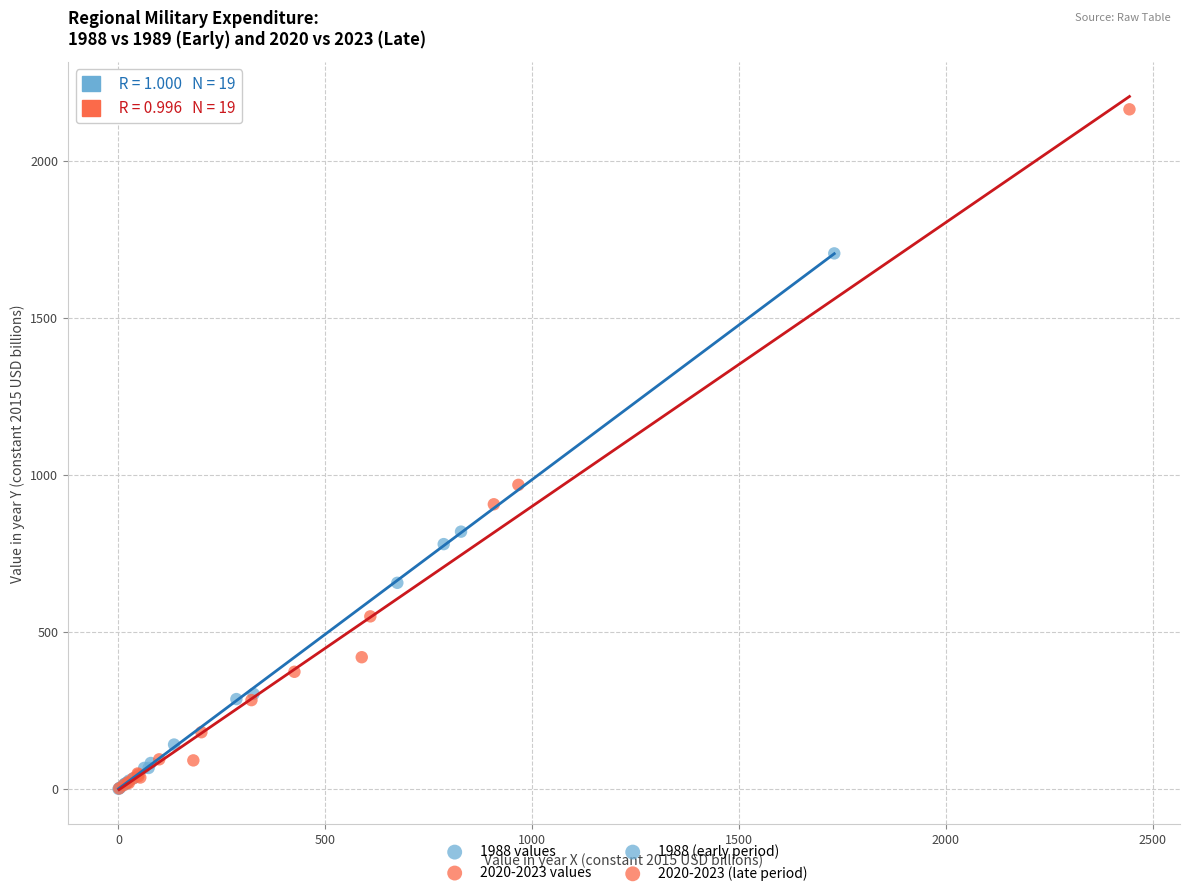

Which series has the largest Y range (max minus min)?

2020-2023 values